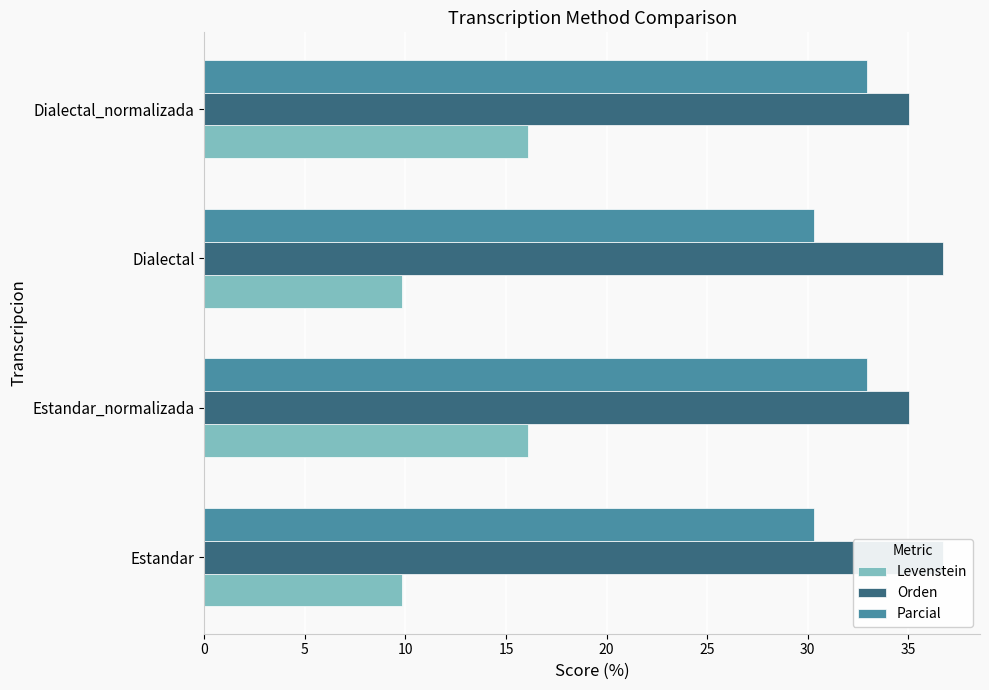

What is the approximate value of Parcial at Estandar?

30.3